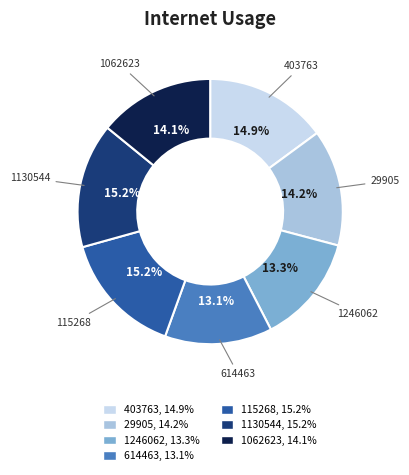

Do 1062623 and 29905 together represent more than half of the pie?

No